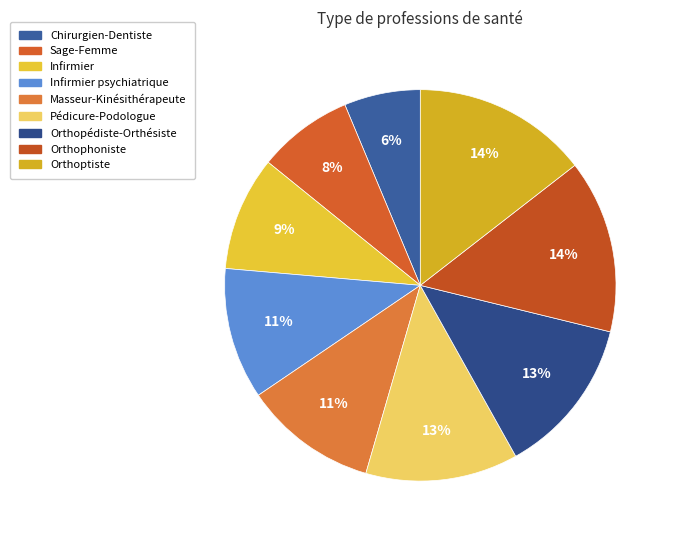

The Infirmier slice represents 24% of the pie. True or false?

False